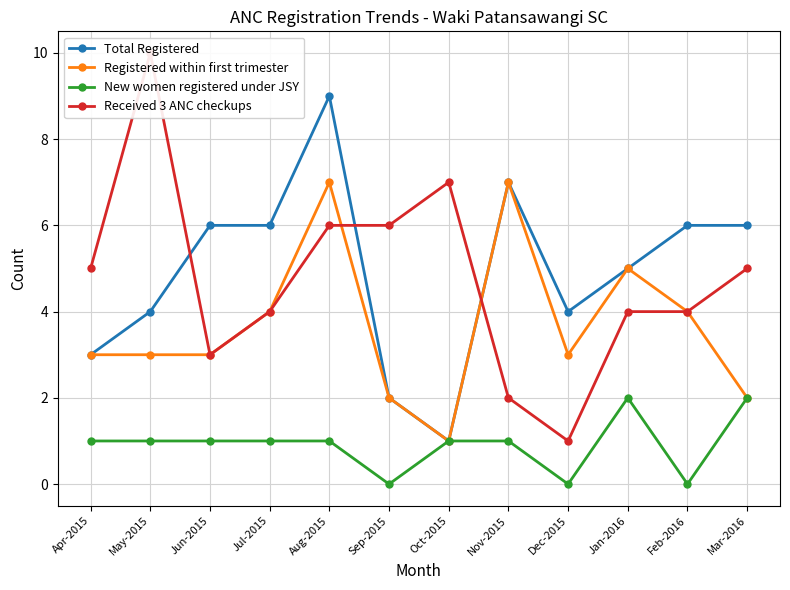

Is it true that New women registered under JSY equals 2 at Mar-2016?

True